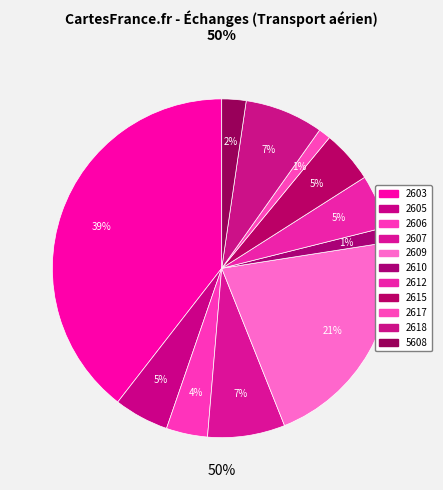

What percentage is NOT represented by 5608?

97.7%